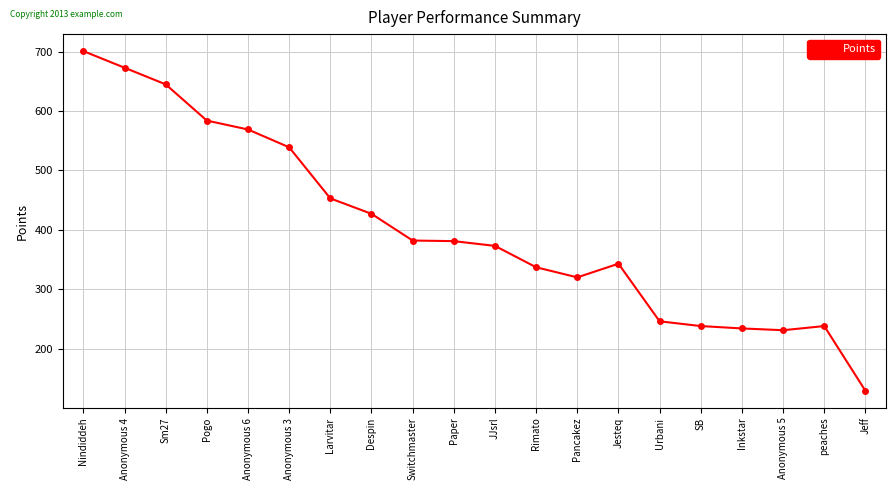

What is the ratio of the value at Rimato to the value at JJsrl?

0.9